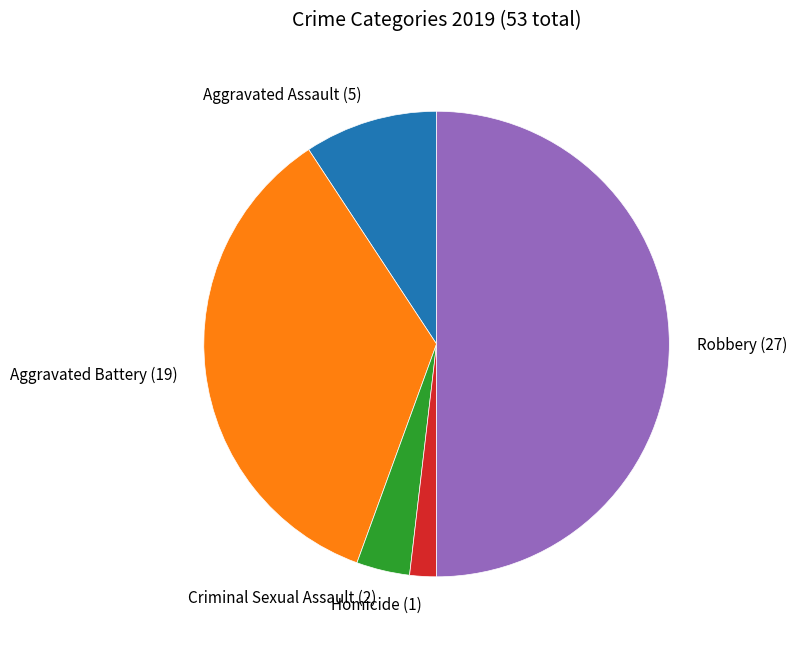

Count the number of slices in the pie.

5